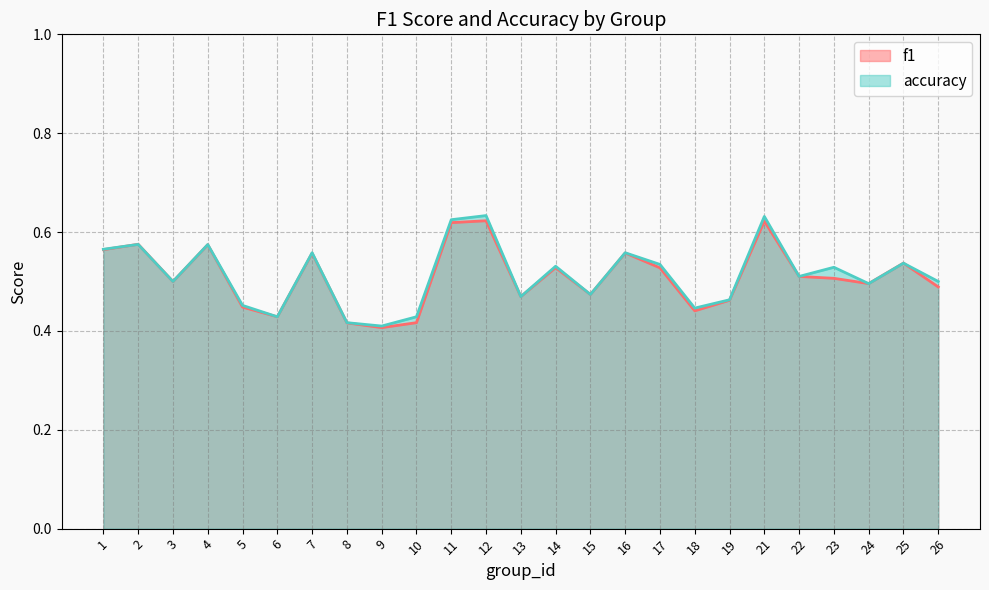

Rank the series by their maximum value, from highest to lowest.

accuracy, f1